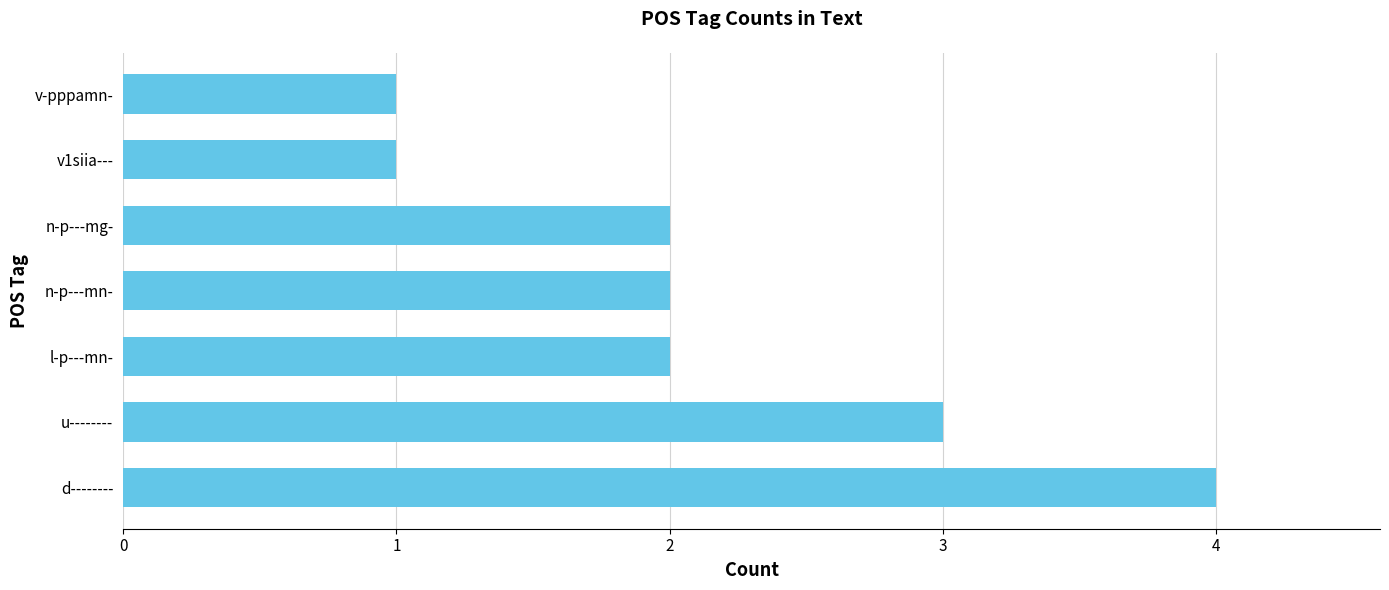

What is the ratio of the value at u-------- to the value at v-pppamn-?

3.0